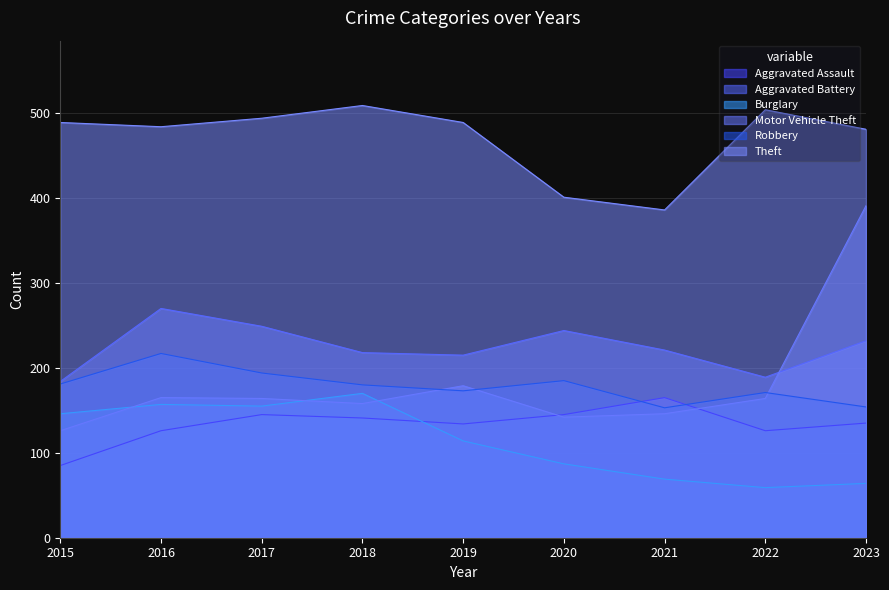

Does the chart display data point markers on the line(s)?

No